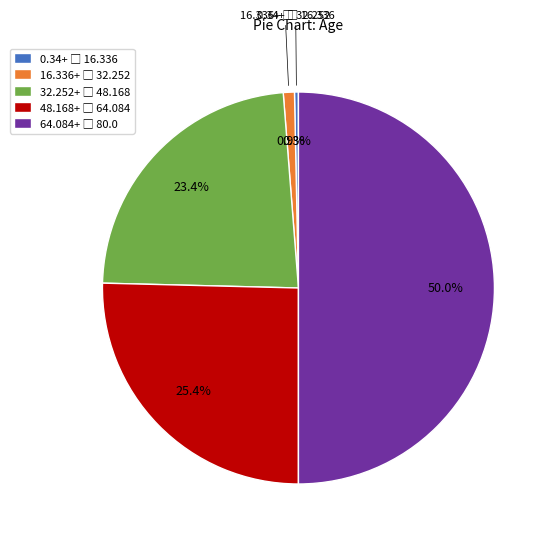

To the nearest percent, what is the difference between the largest and smallest slice percentages?

50%